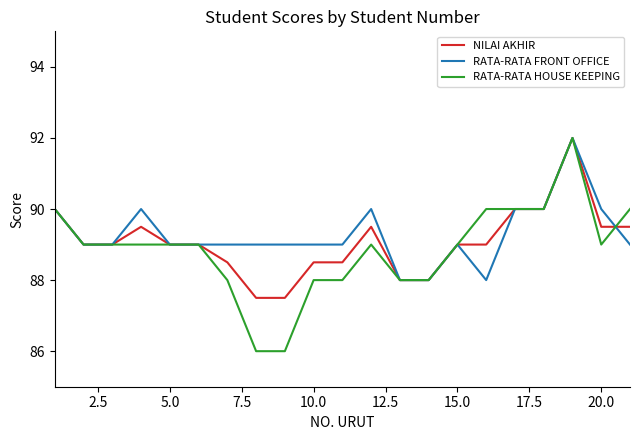

Which series has the largest range (max minus min)?

RATA-RATA HOUSE KEEPING